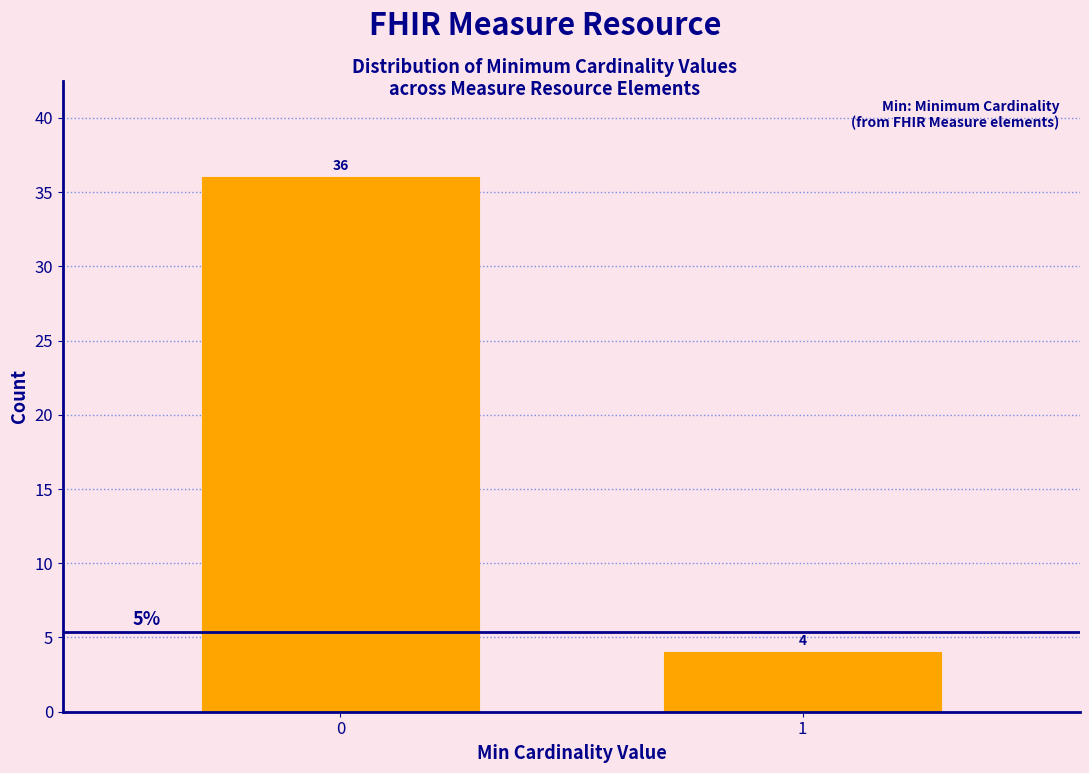

Reading left to right, list all the values displayed in this chart.

0=36	1=4